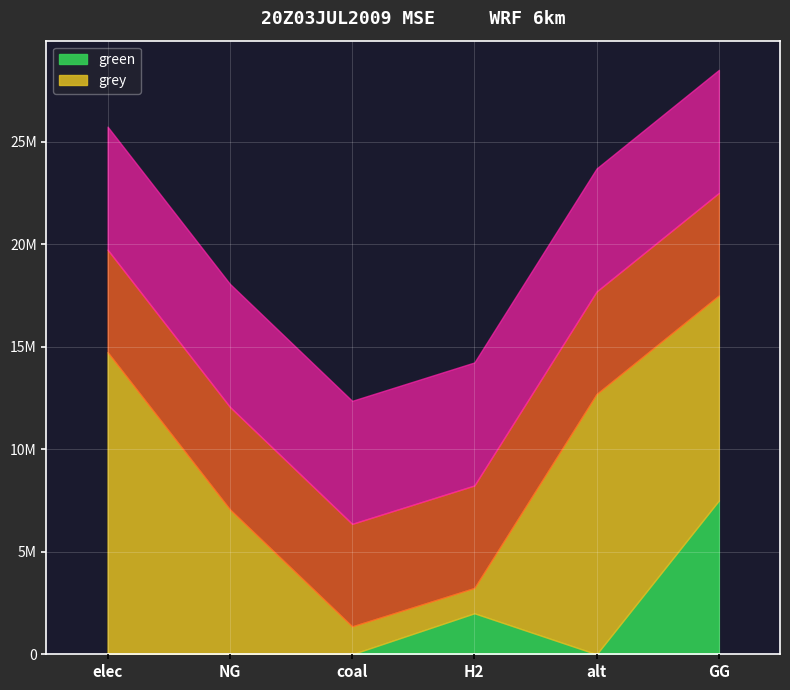

How many times do grey and green cross each other?

2